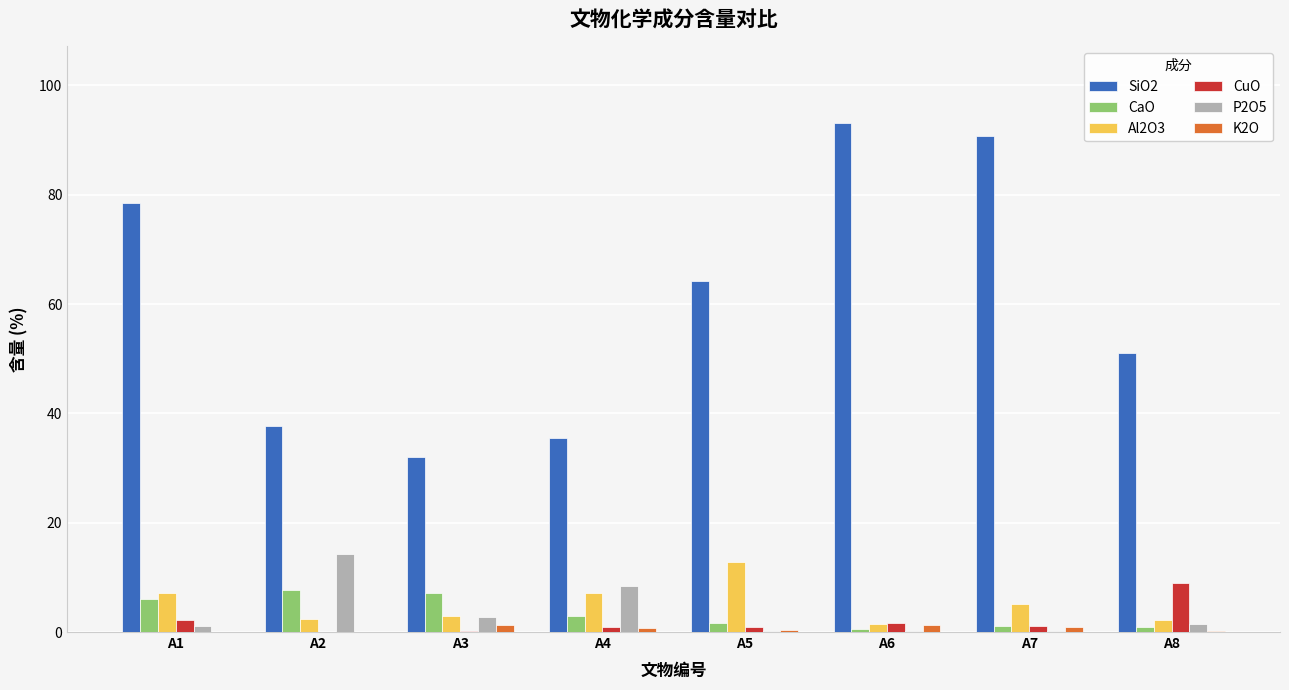

Which category has the highest value across all series?

A6